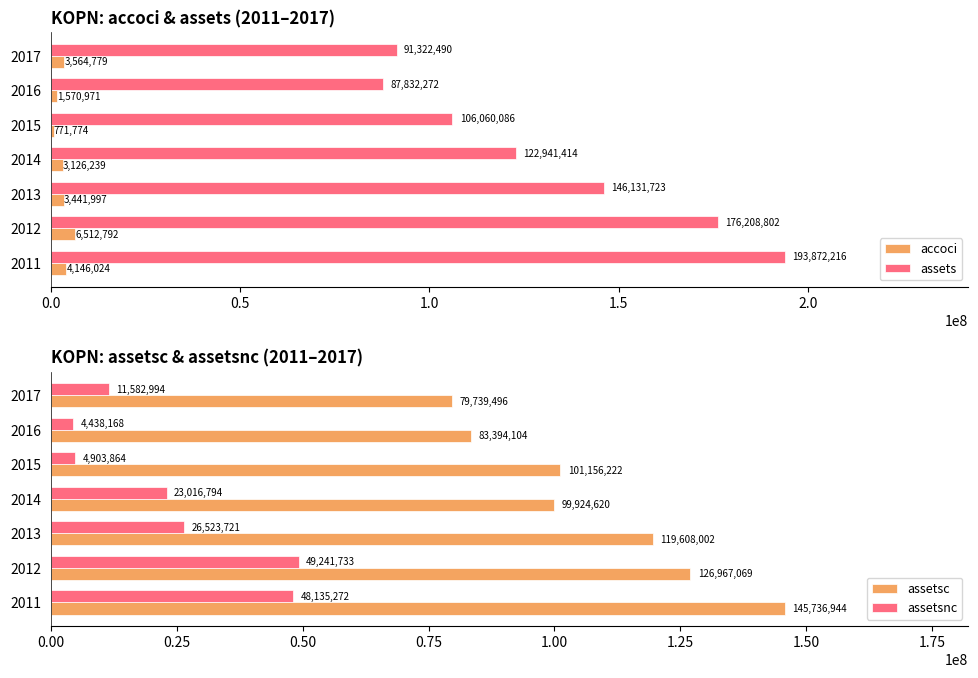

What is the difference between the assets values at 2012 and 2011?

17663414